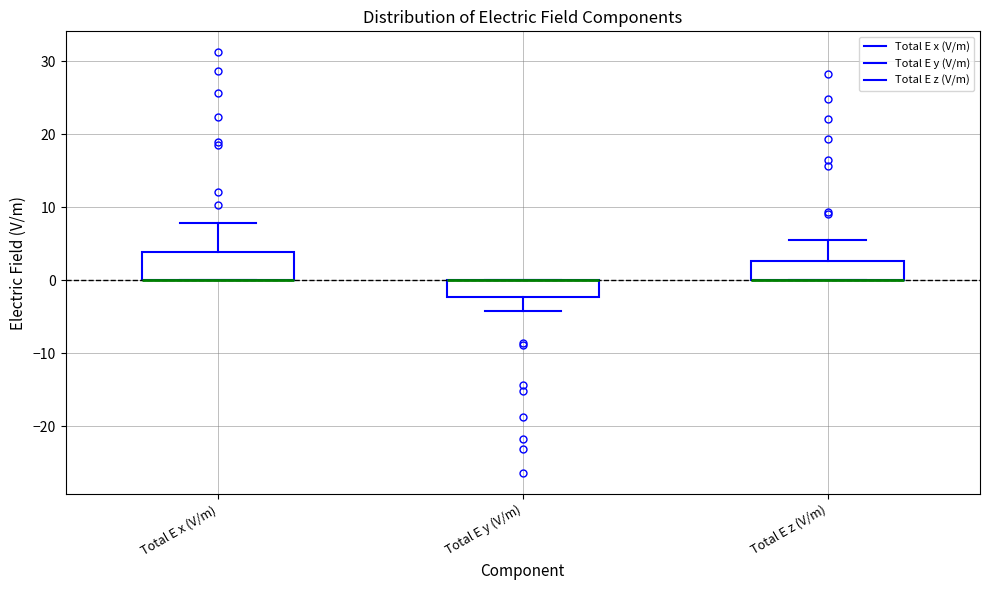

Where does the lower whisker of the box for Total E y (V/m) end on the y-axis? The values are not printed on the chart, so give them approximately, as read against the axis.

-4